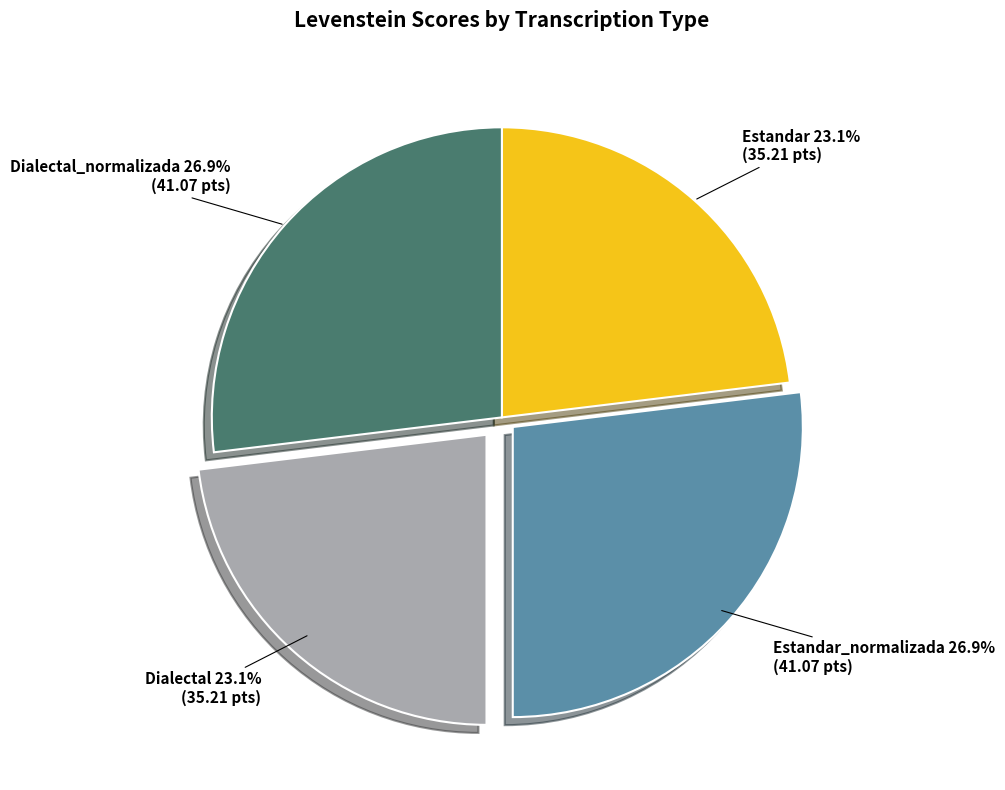

To the nearest percent, what is the average slice percentage?

25%